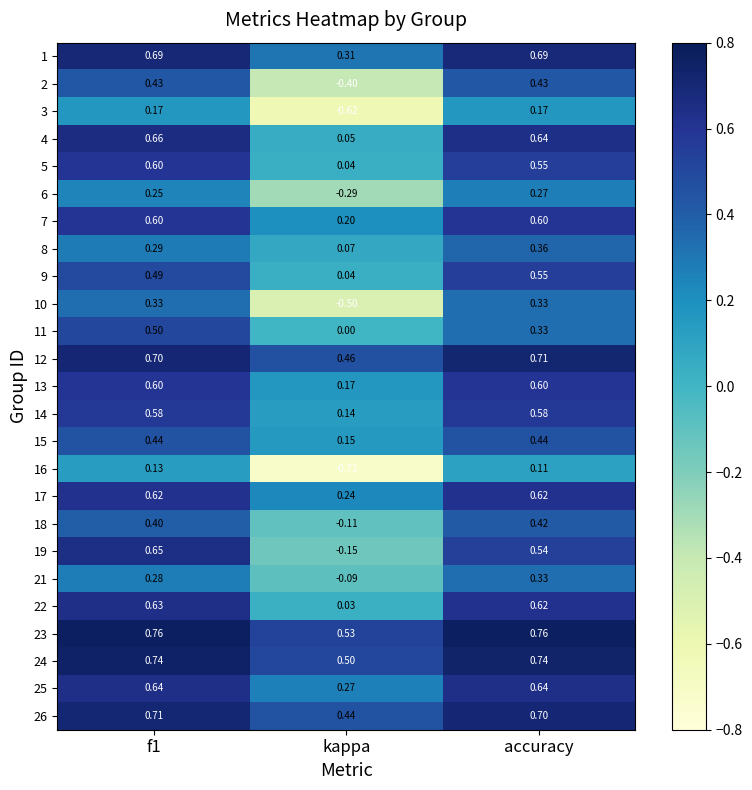

At which label is 26 closest to 0?

kappa